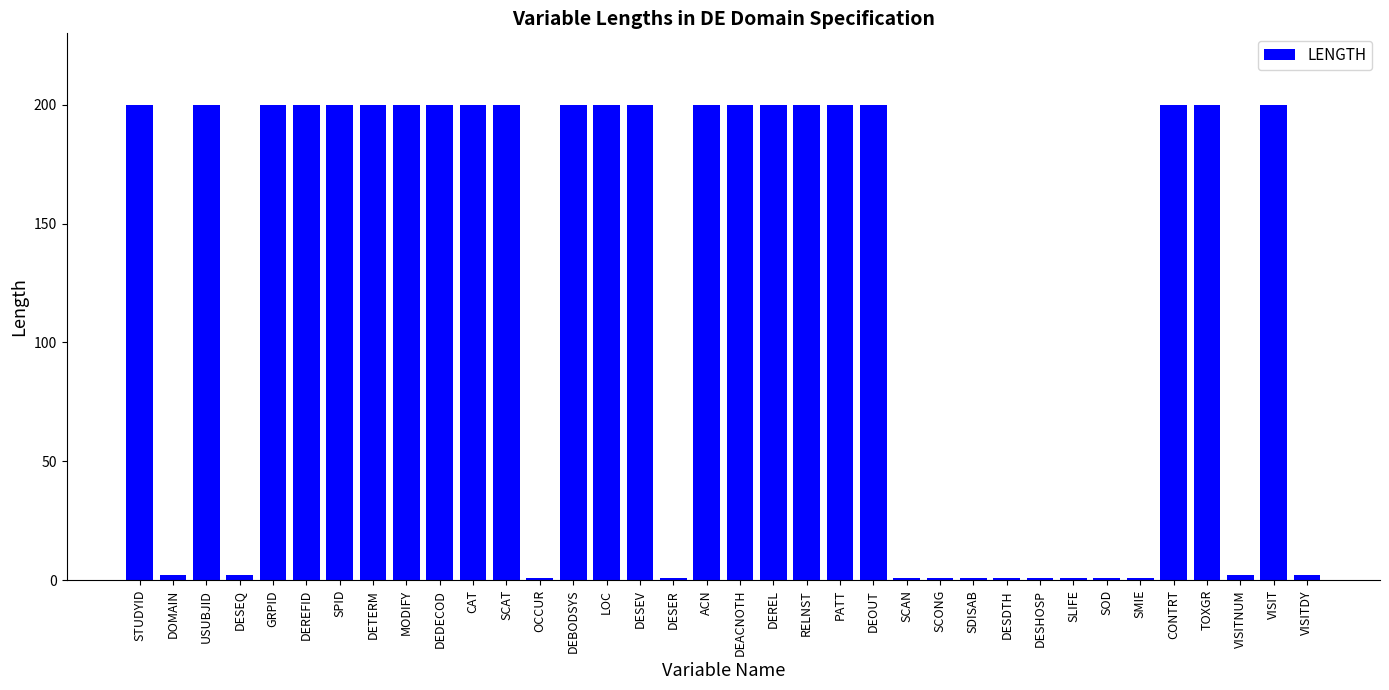

What is the maximum value shown in the chart?

200